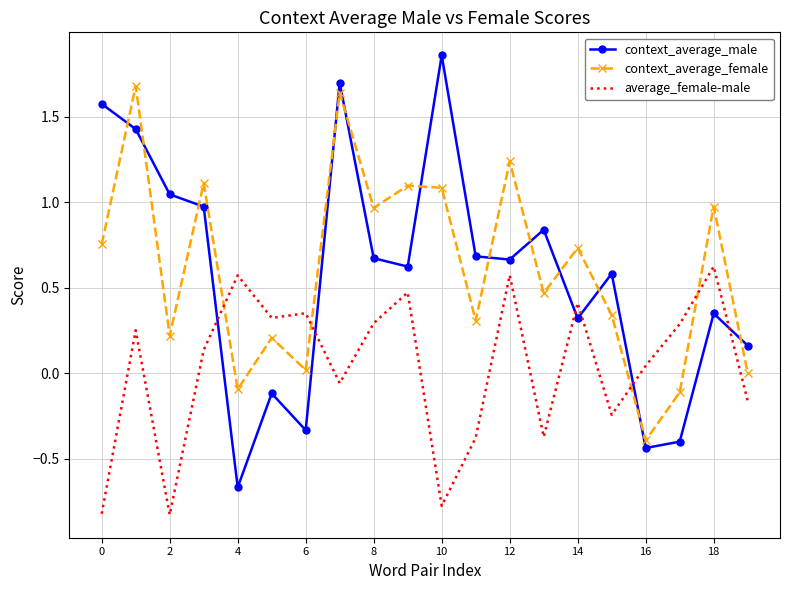

What is the difference between the maximum and minimum values in the context_average_male series?

2.5